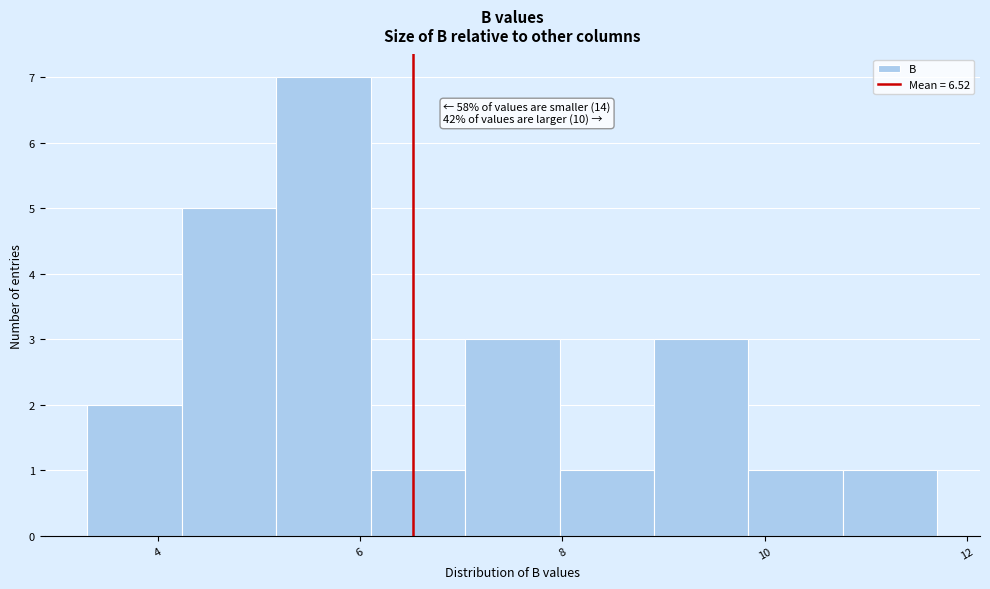

Over which range of the x-axis is the bar tallest?

5.2 to 6.2